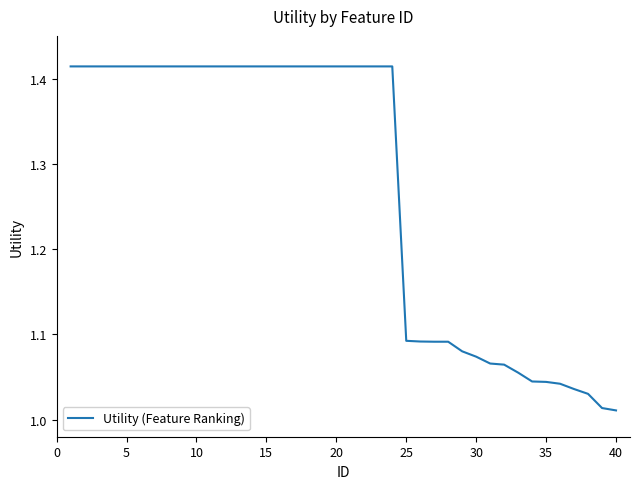

Does the chart display data point markers on the line(s)?

No